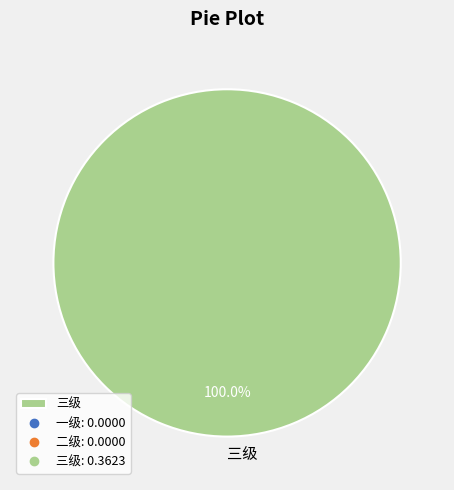

Which category accounts for the majority?

三级